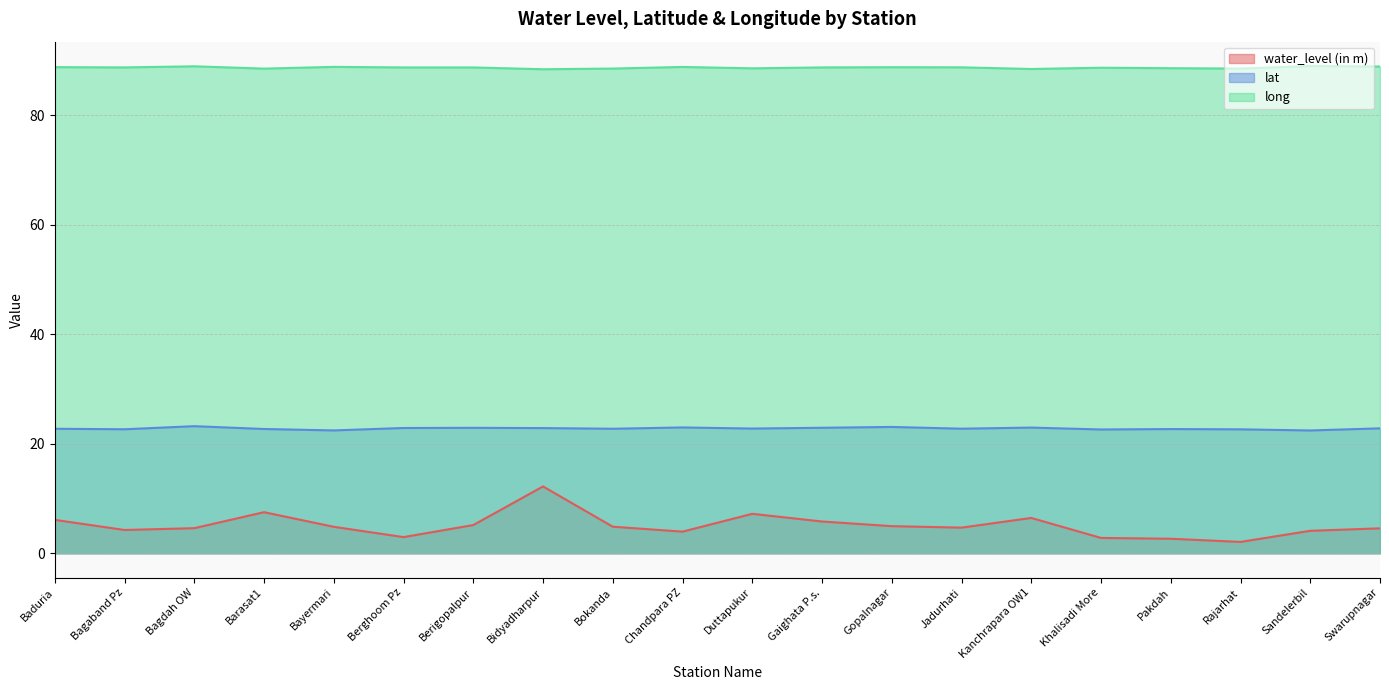

True or false: water_level (in m) and long cross at least once.

False